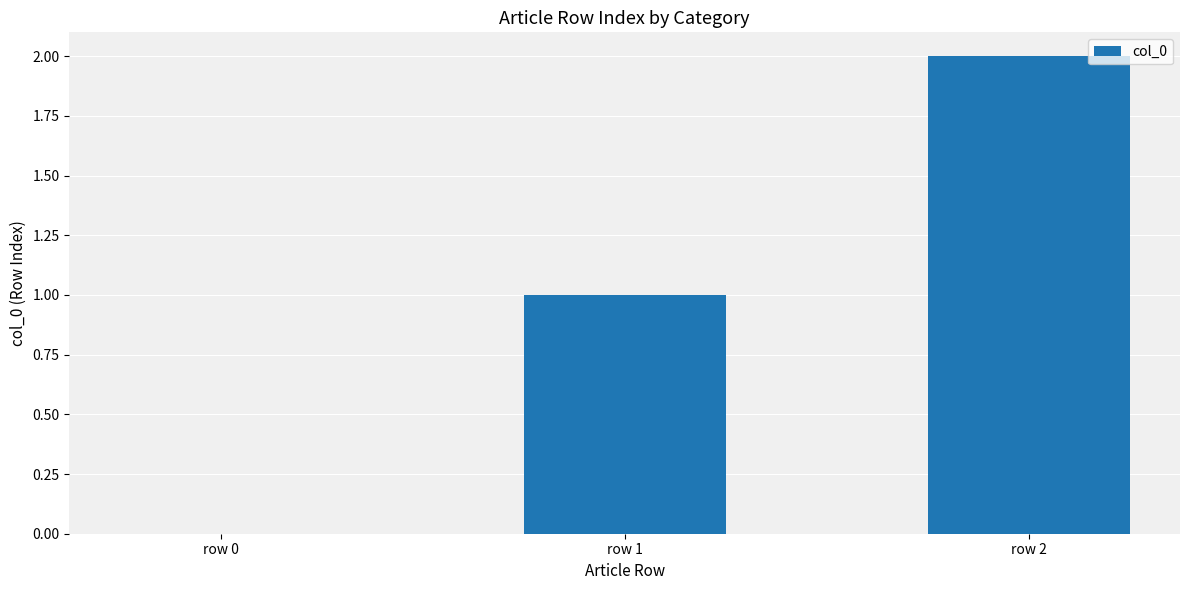

Reading right to left, what are all the values shown in this chart?

row 2=2	row 1=1	row 0=0